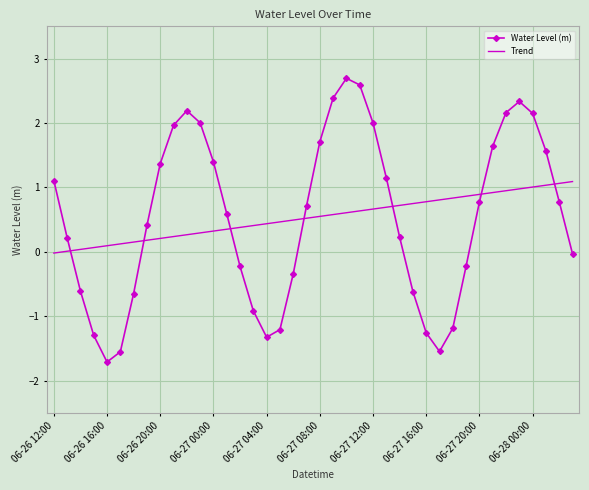

How many intersections are there between Water Level (m) and Trend?

7